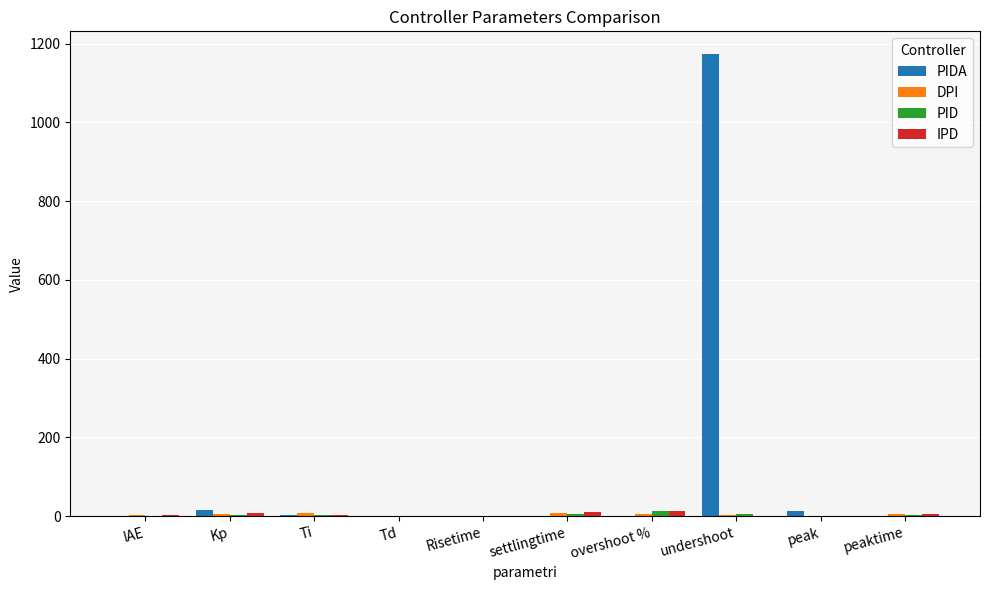

At which category is the sum across all series the highest?

undershoot